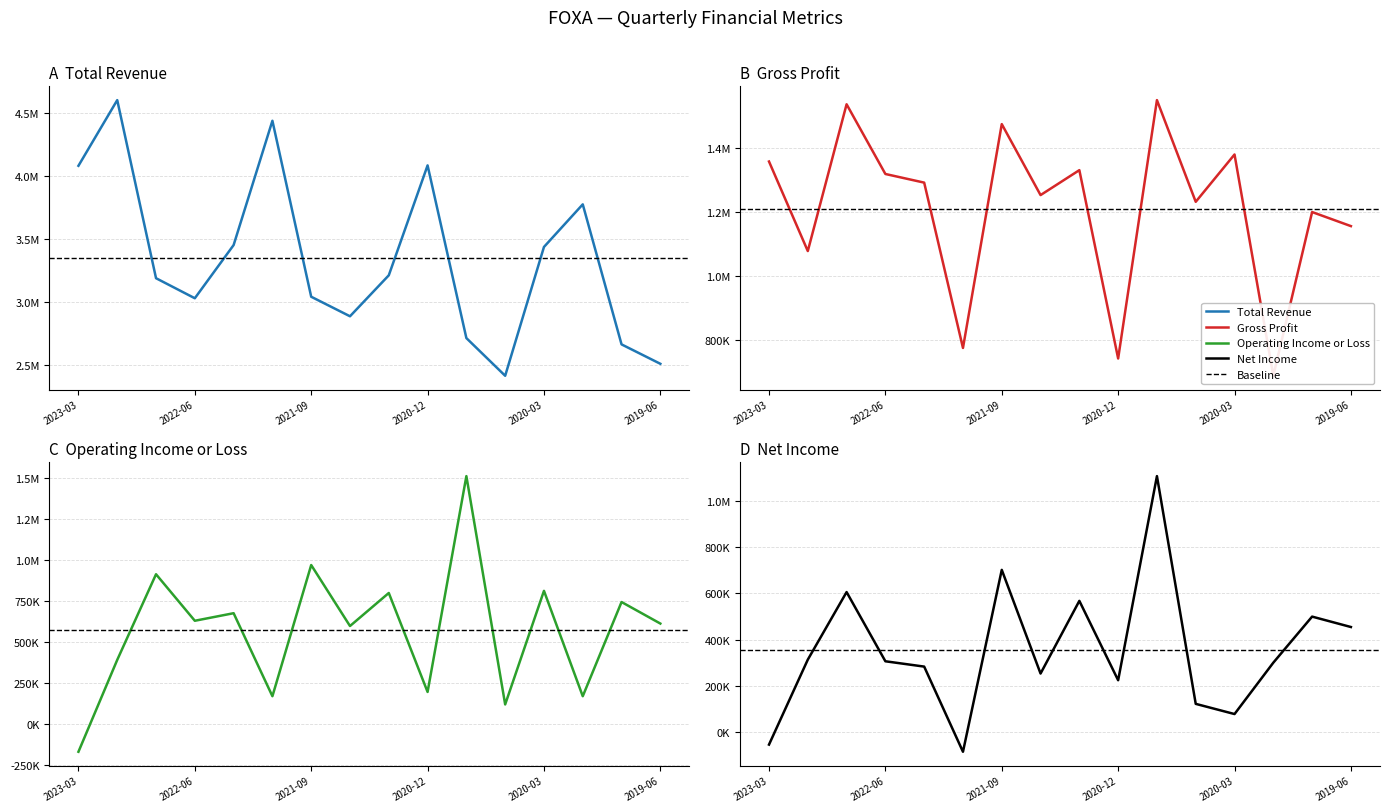

At which category is the sum across all series the highest?

2020-09-30